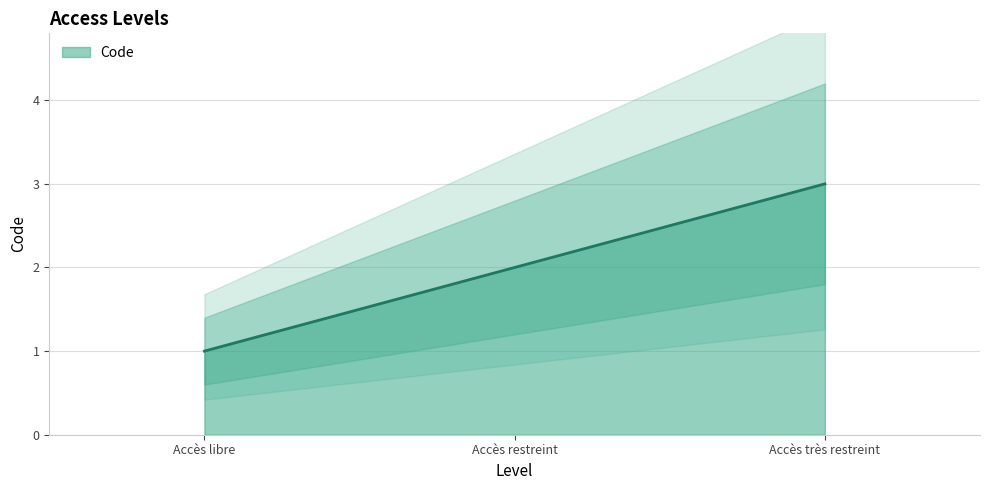

What value does the data have at Accès très restreint?

3